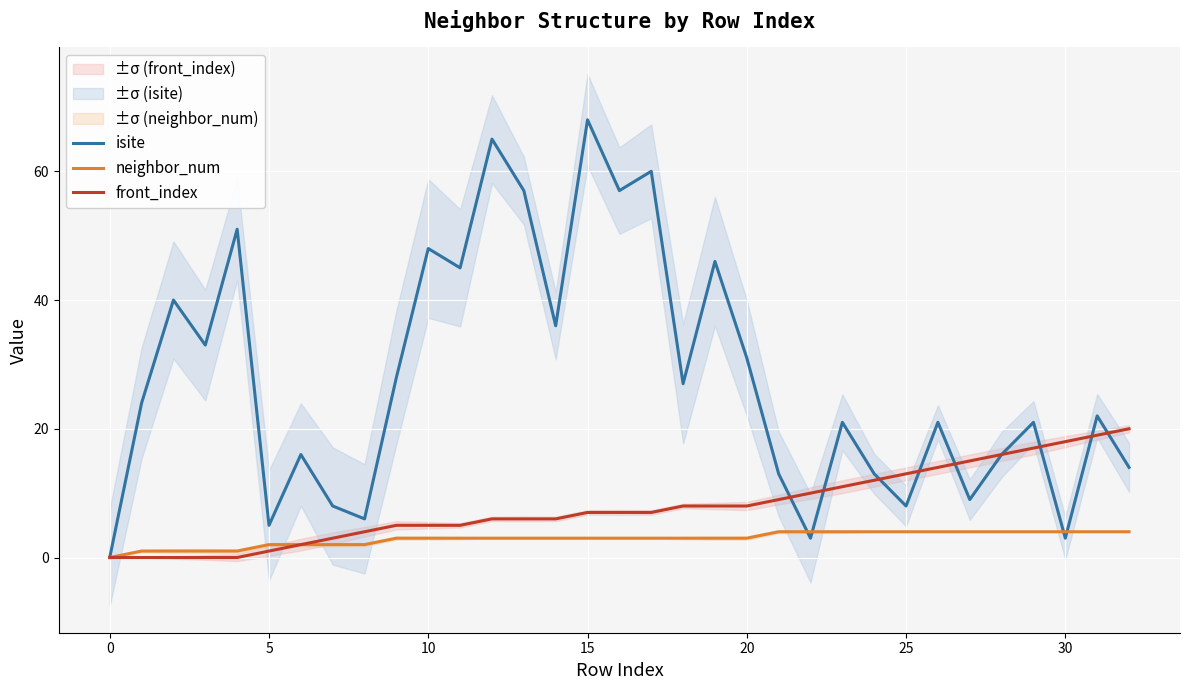

Is the value of isite at 20 greater than the value of neighbor_num at 0?

Yes